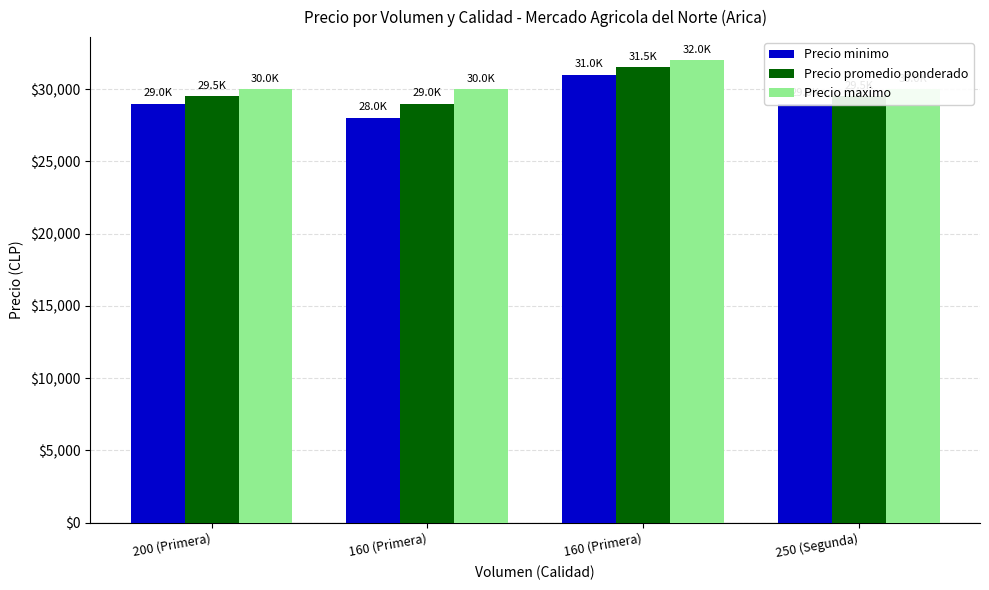

What is the difference between the highest and lowest values at 200 (Primera)?

1000